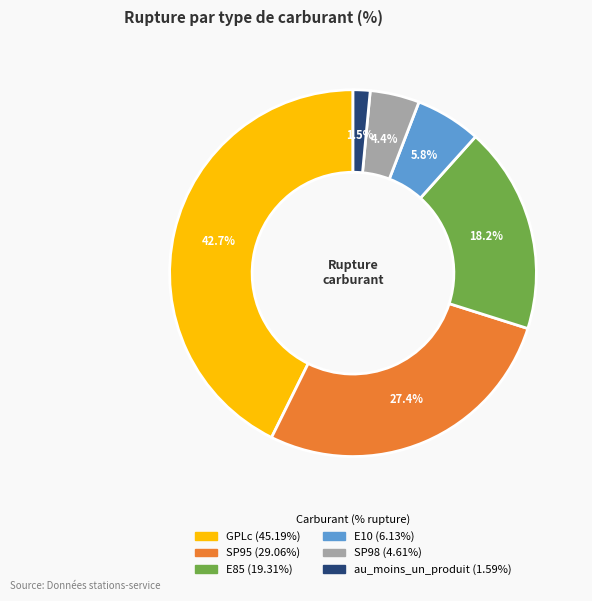

How many slices are in this pie chart?

6